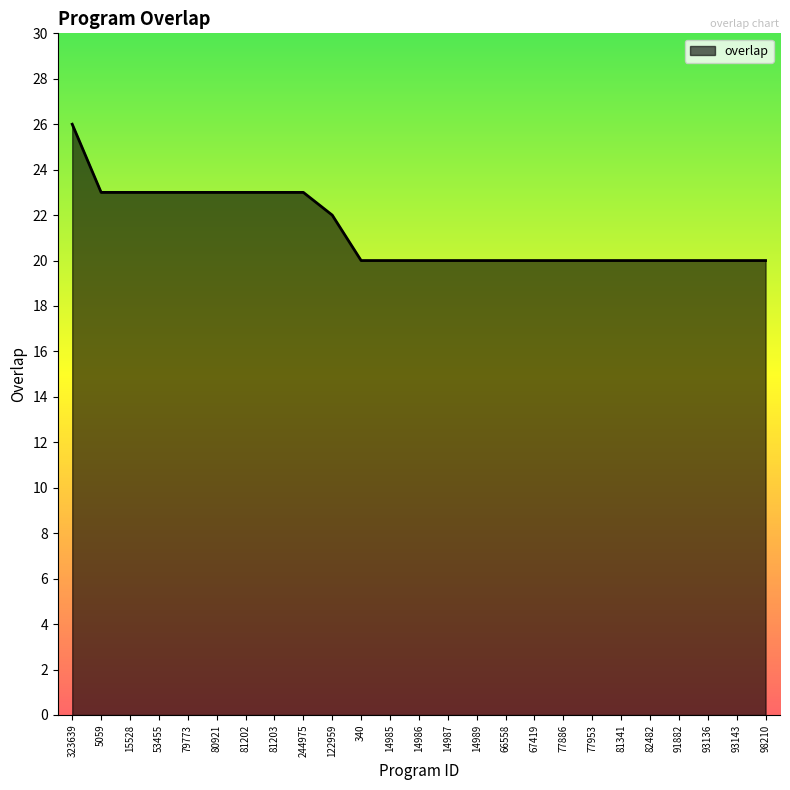

The value at 80921 is 41. True or false?

False